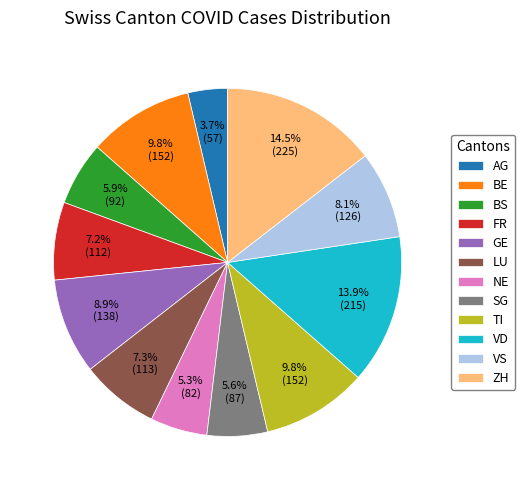

Between VS and FR, which is larger?

VS